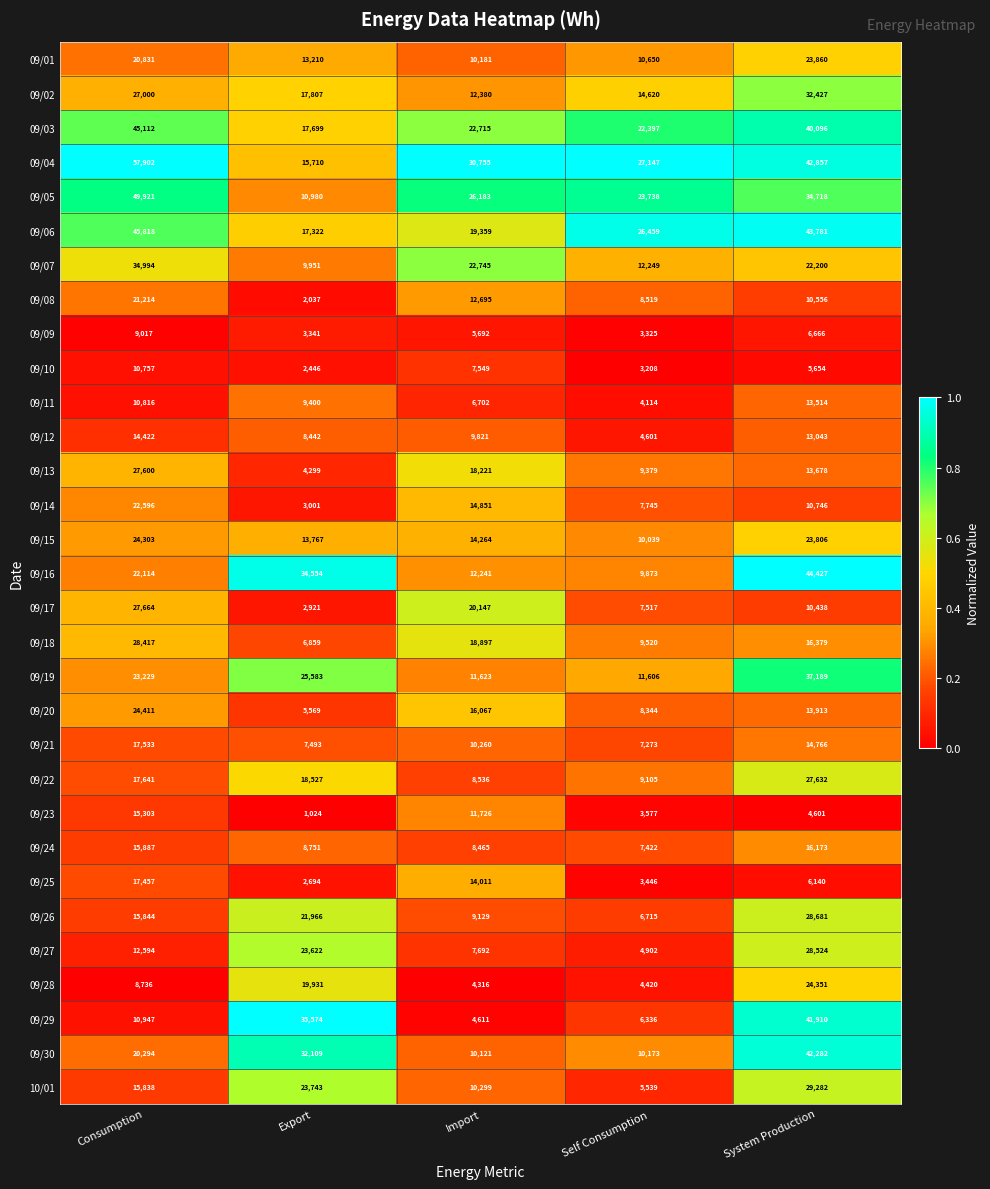

At which label does 09/06 reach its peak?

Consumption